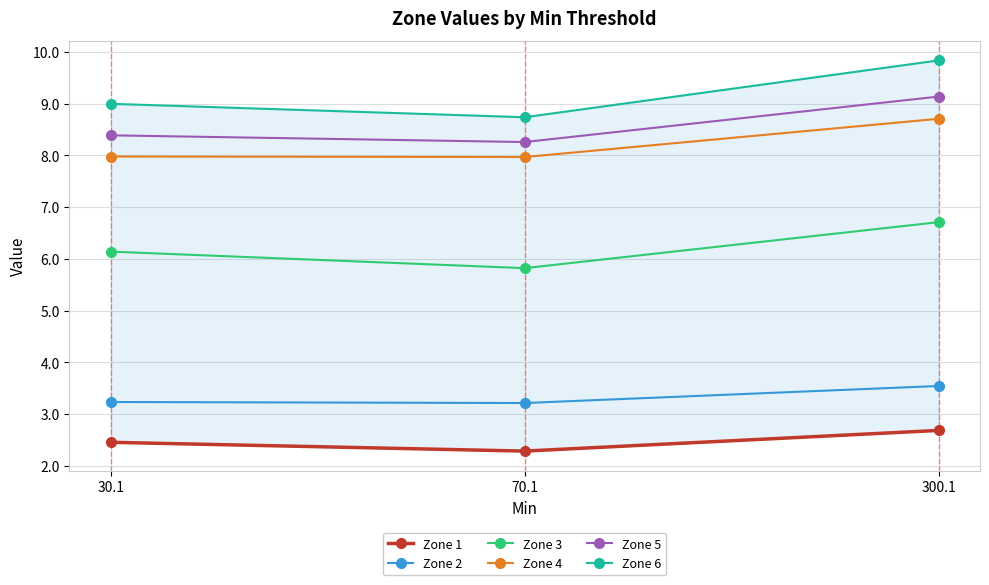

The value of Zone 4 at 30.1 is 3.1. True or false?

False